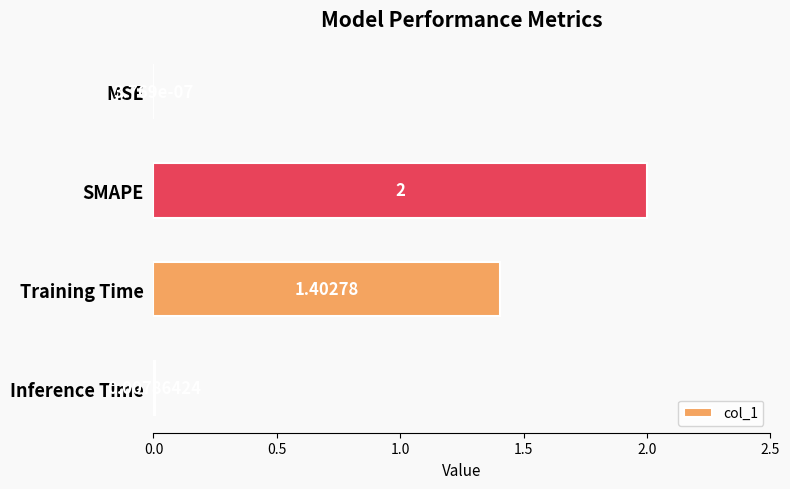

At which label is the value closest to 1?

Training Time